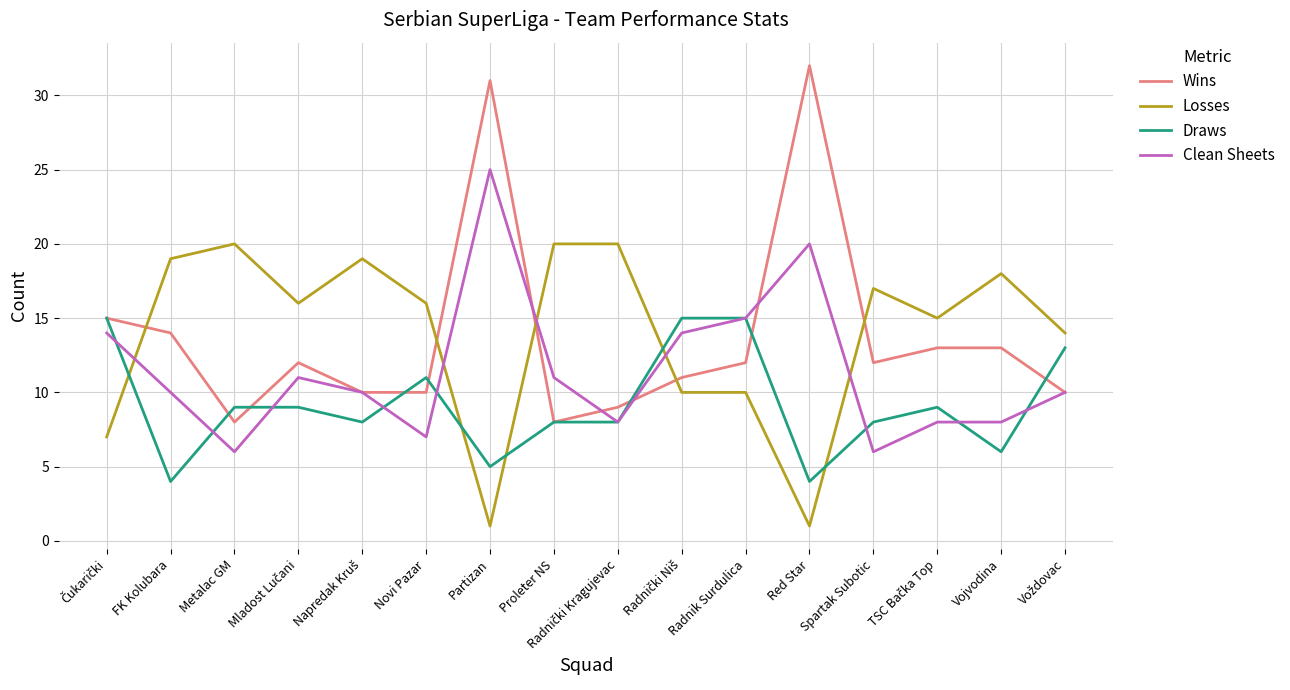

What position from the right is Metalac GM?

14